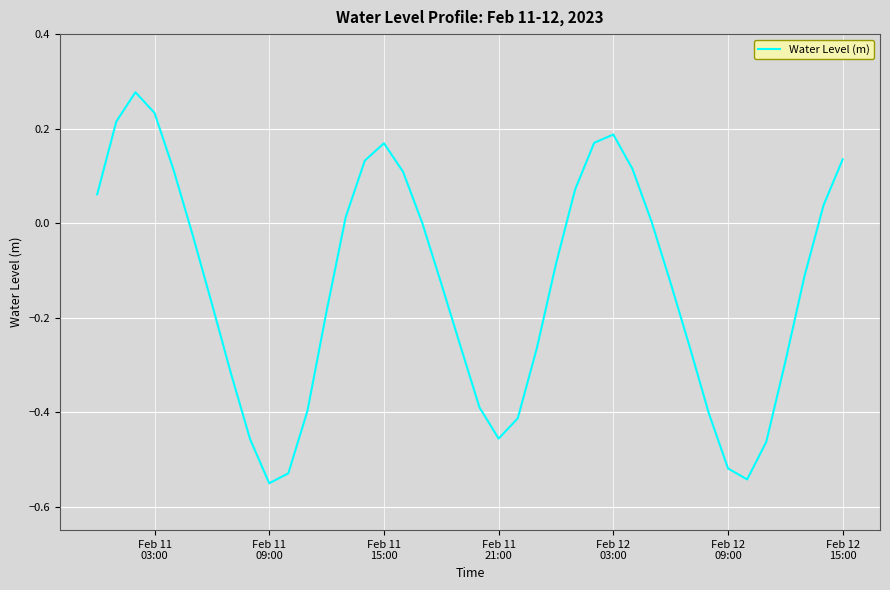

How many distinct data groups are displayed?

1